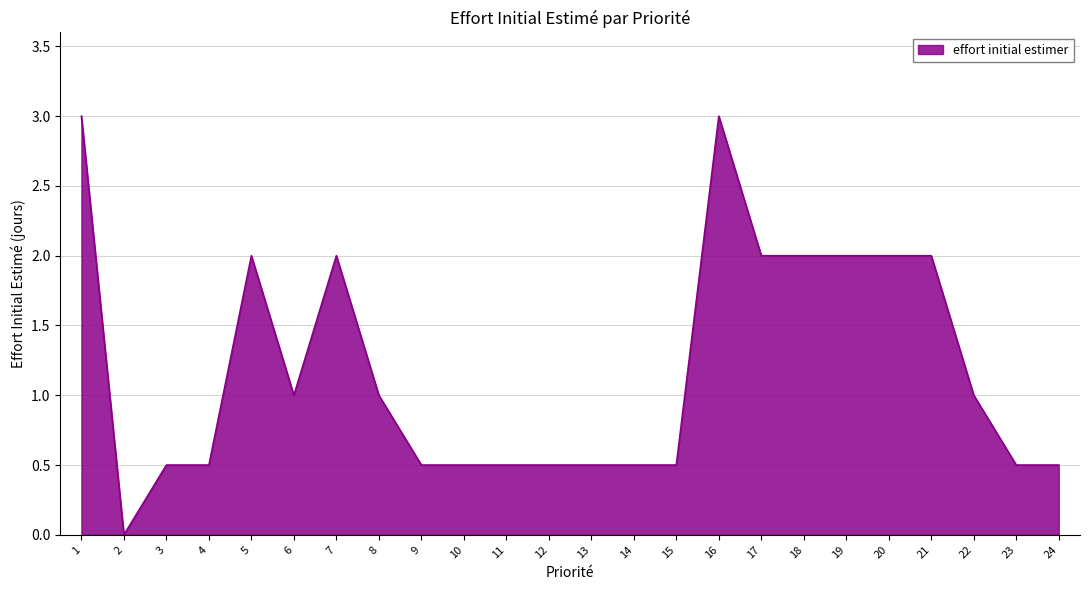

Reading right to left, what are all the values shown in this chart?

0.5	0.5	1.0	2.0	2.0	2.0	2.0	2.0	3.0	0.5	0.5	0.5	0.5	0.5	0.5	0.5	1.0	2.0	1.0	2.0	0.5	0.5	0.0	3.0